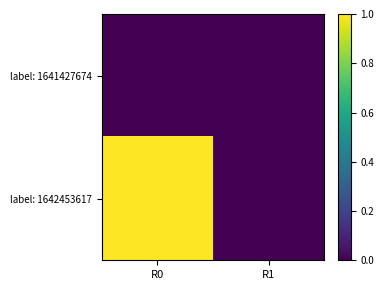

What is the greatest value displayed?

1